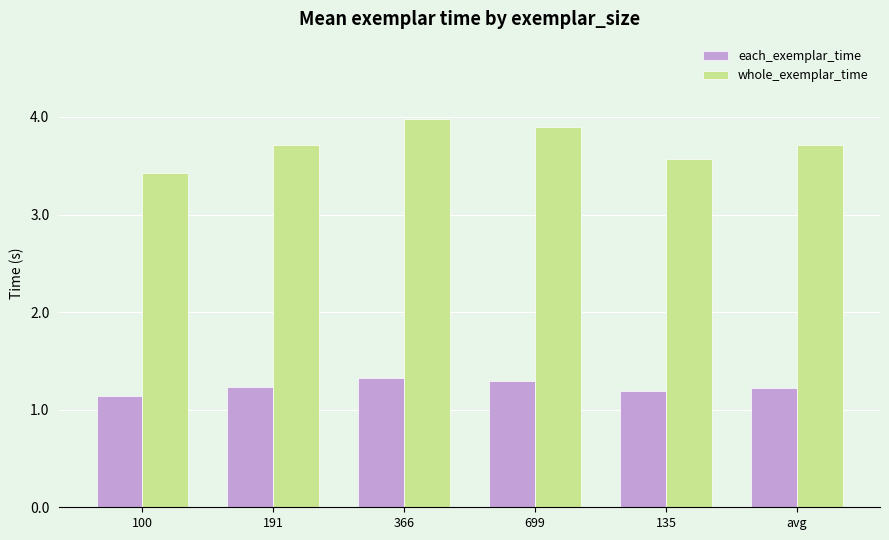

What are all the series names shown in the legend?

each_exemplar_time, whole_exemplar_time